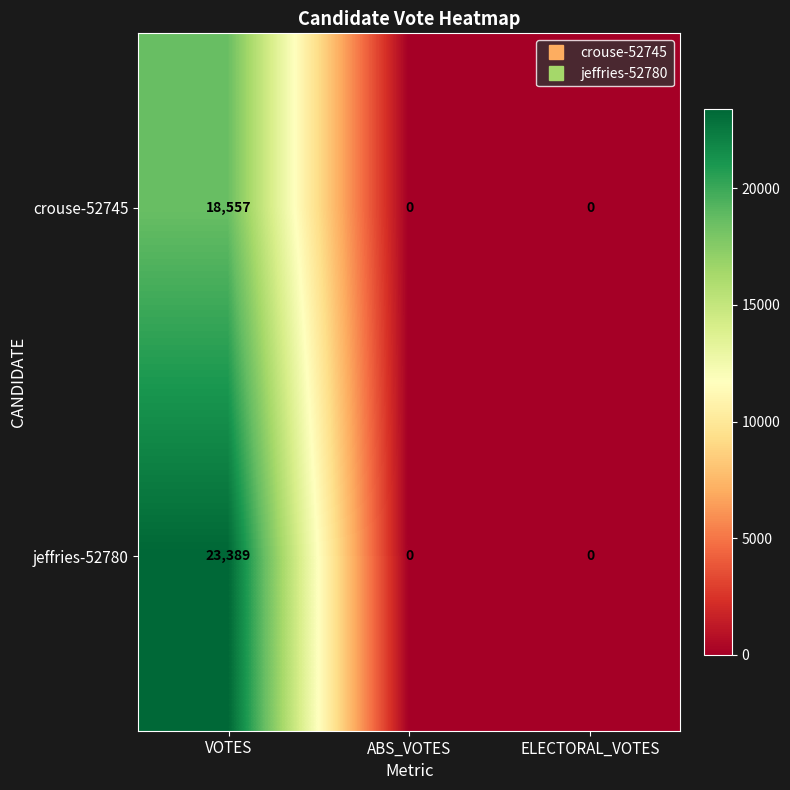

Which category has the highest value across all series?

VOTES